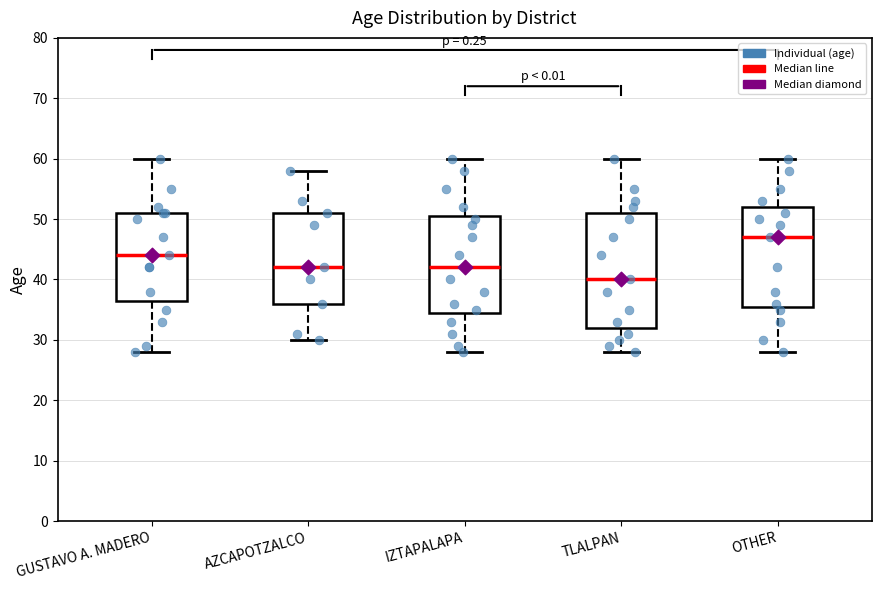

Reading left to right, read every box against the y-axis: the position of its median line, the range the box covers, and the ends of its whiskers. The values are not printed on the chart, so give them approximately, as read against the axis.

GUSTAVO A. MADERO: median 44, box 37 to 51, whiskers 28 to 60
AZCAPOTZALCO: median 42, box 36 to 51, whiskers 30 to 58
IZTAPALAPA: median 42, box 35 to 51, whiskers 28 to 60
TLALPAN: median 40, box 32 to 51, whiskers 28 to 60
OTHER: median 47, box 36 to 52, whiskers 28 to 60